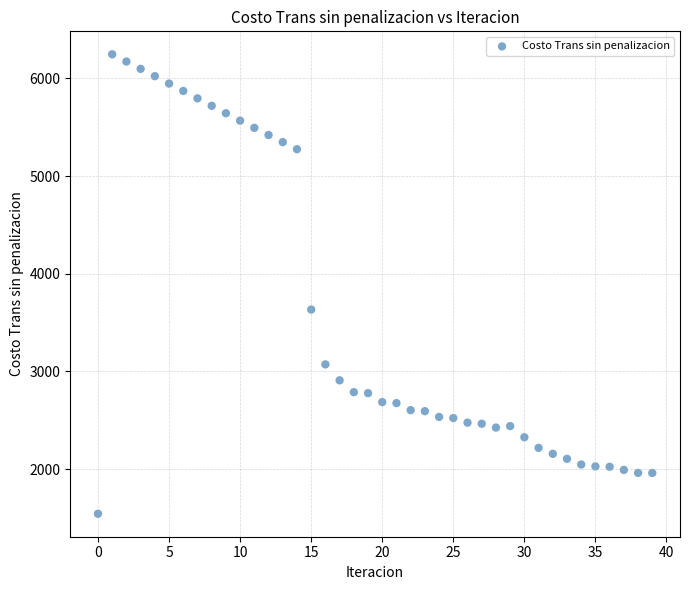

What is the range of Y values (max minus min)?

4703.0